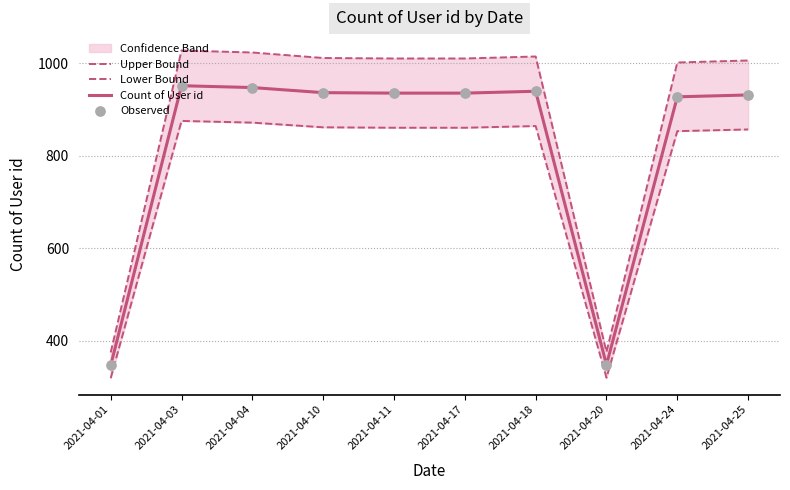

Which series has the largest Y range (max minus min)?

Upper Bound